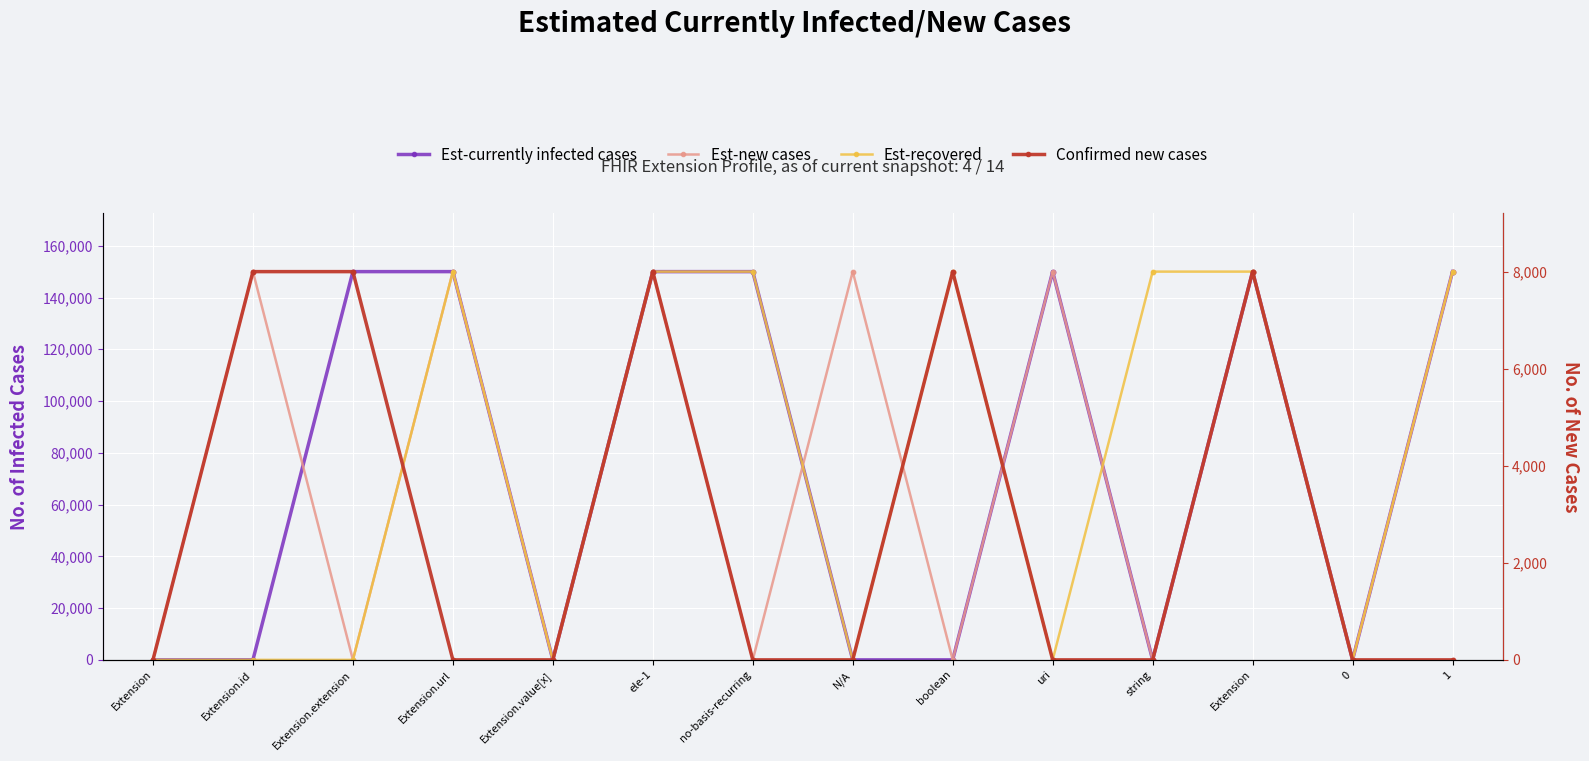

What are all the series names shown in the legend?

Est-currently infected cases, Est-new cases, Est-recovered, Confirmed new cases